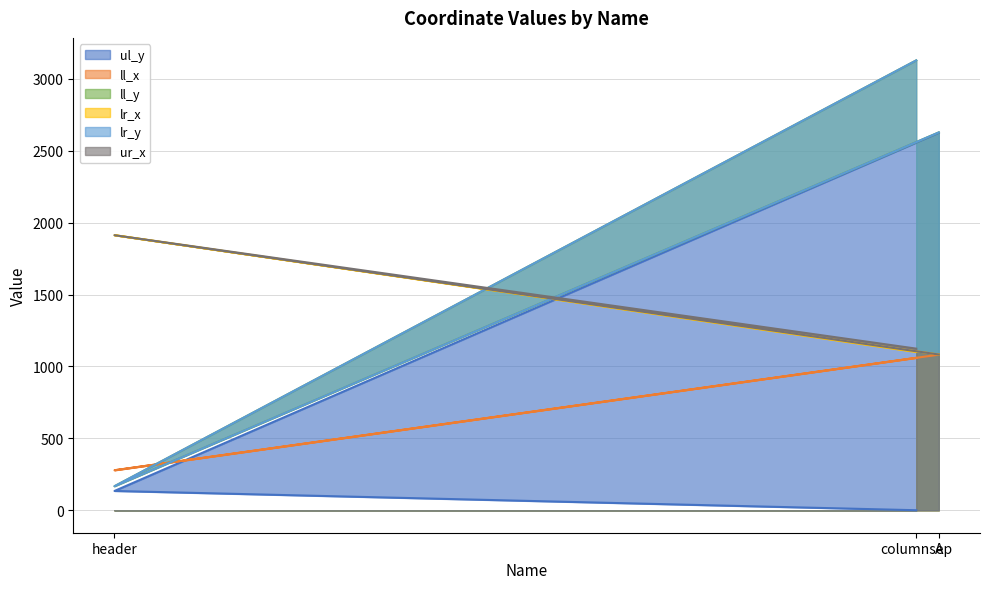

What is the difference between the ll_y values at columnsep and header?

2962